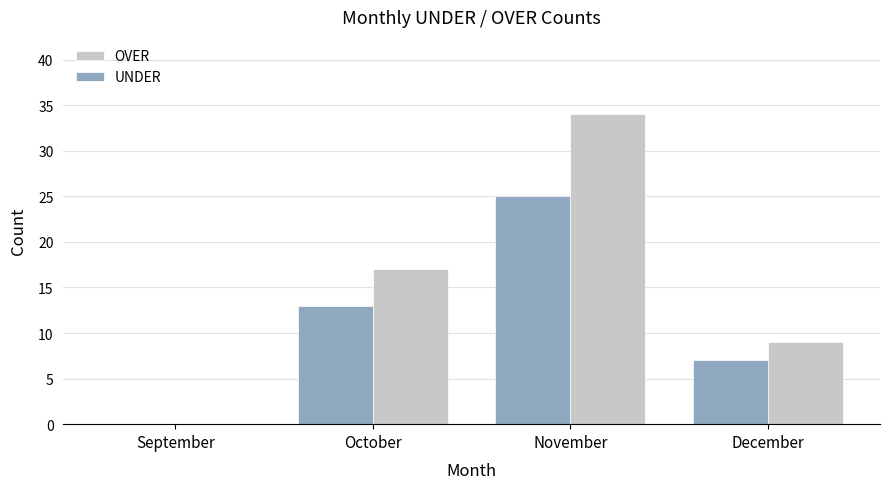

Is the value of UNDER at September greater than the value of OVER at November?

No